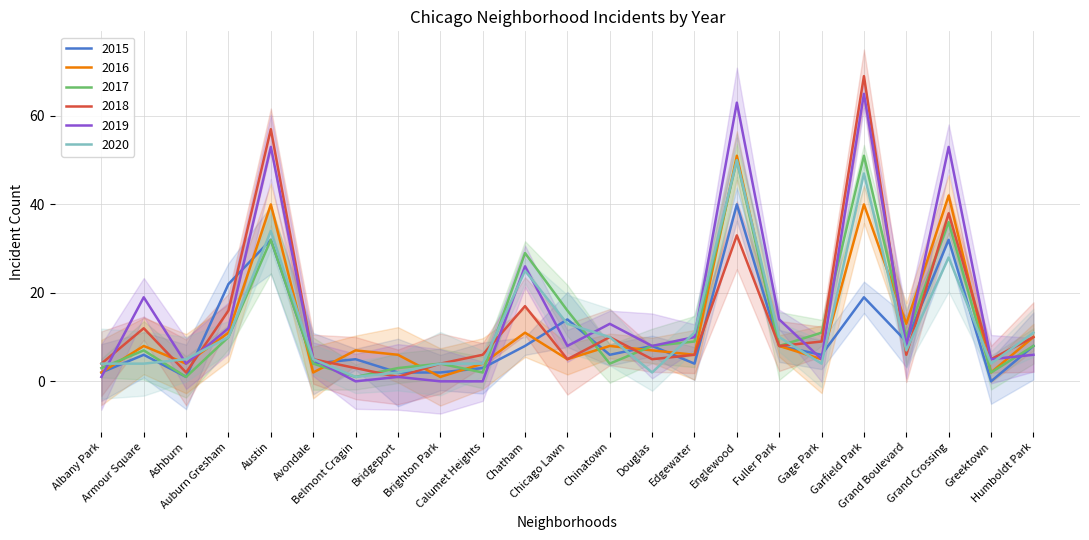

Where do 2016 and 2020 first cross each other?

Albany Park and Armour Square